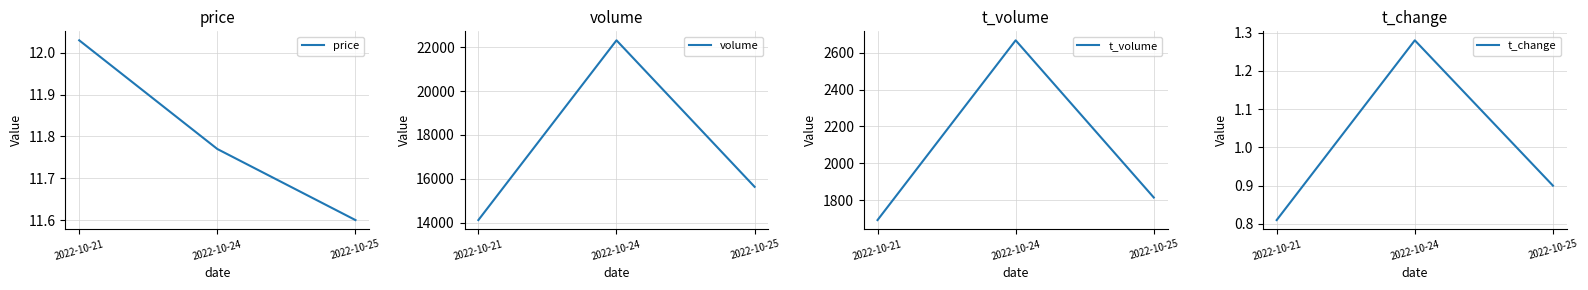

How many data points in volume are less than 15637?

1